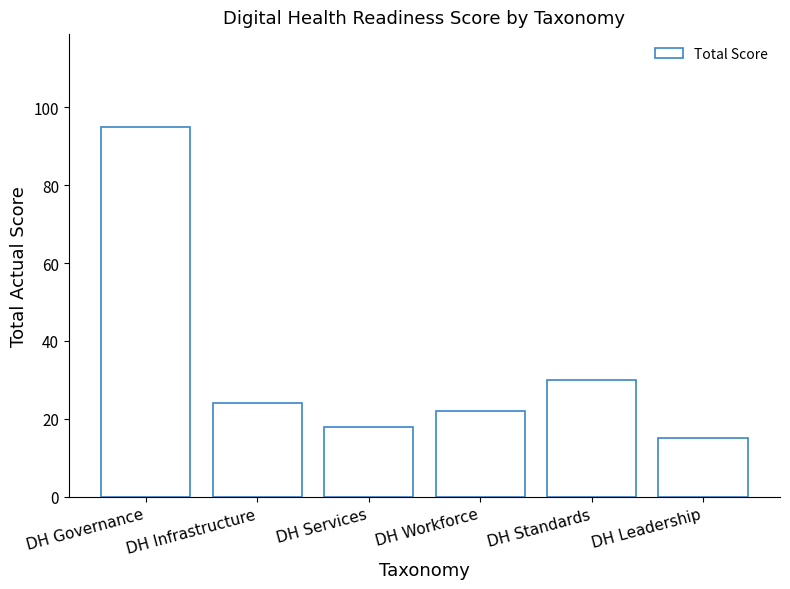

Which has a higher value, DH Services or DH Governance?

DH Governance